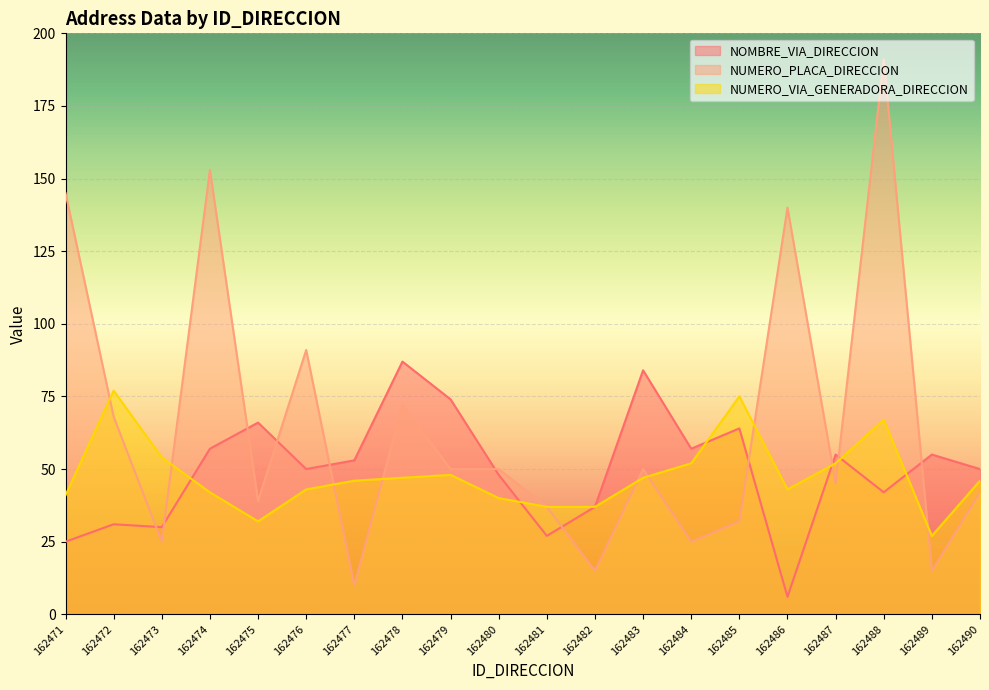

Is it true that NUMERO_VIA_GENERADORA_DIRECCION equals 27 at 162489?

True